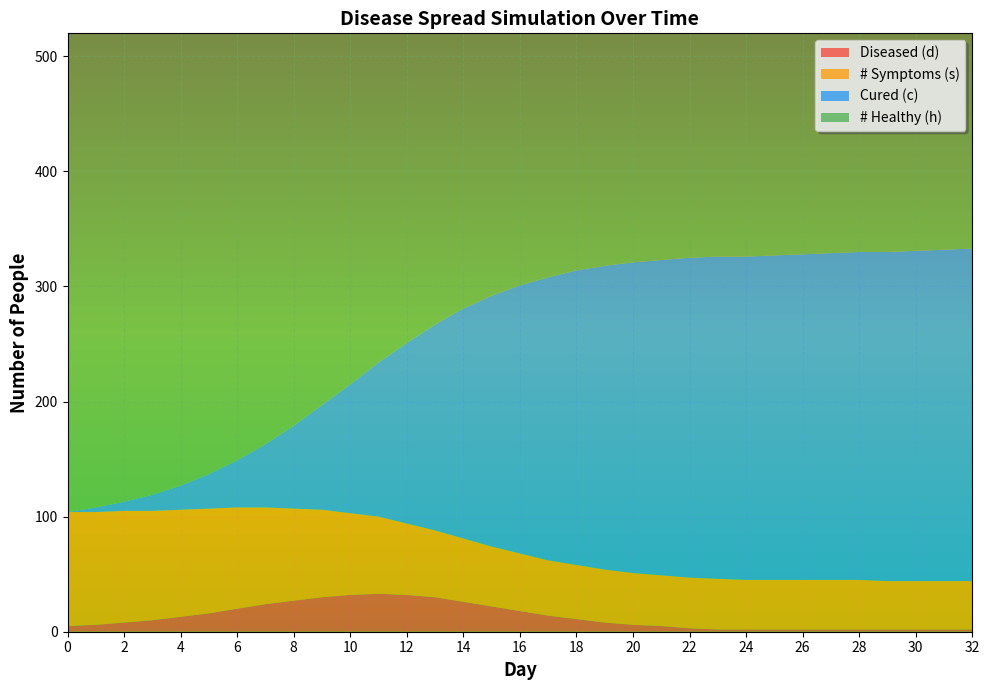

Reading right to left, what are all the values shown in this chart?

# Healthy (h): 32=209	31=210	30=211	29=212	28=213	27=214	26=215	25=216	24=217	23=218	22=219	21=221	20=224	19=228	18=233	17=240	16=249	15=260	14=274	13=291	12=311	11=333	10=356	9=379	8=401	7=421	6=439	5=454	4=466	3=476	2=484	1=490	0=495
# Symptoms (s): 32=42	31=42	30=42	29=42	28=43	27=43	26=43	25=43	24=43	23=44	22=44	21=44	20=45	19=46	18=47	17=48	16=50	15=52	14=55	13=58	12=62	11=67	10=71	9=76	8=80	7=84	6=88	5=91	4=93	3=95	2=97	1=98	0=99
Diseased (d): 32=2	31=2	30=2	29=2	28=2	27=2	26=2	25=2	24=2	23=2	22=3	21=5	20=6	19=8	18=11	17=14	16=18	15=22	14=26	13=30	12=32	11=33	10=32	9=30	8=27	7=24	6=20	5=16	4=13	3=10	2=8	1=6	0=5
Cured (c): 32=289	31=288	30=287	29=286	28=285	27=284	26=283	25=282	24=281	23=280	22=278	21=274	20=270	19=264	18=256	17=246	16=233	15=218	14=200	13=179	12=157	11=134	10=112	9=91	8=72	7=55	6=41	5=30	4=21	3=14	2=8	1=4	0=0